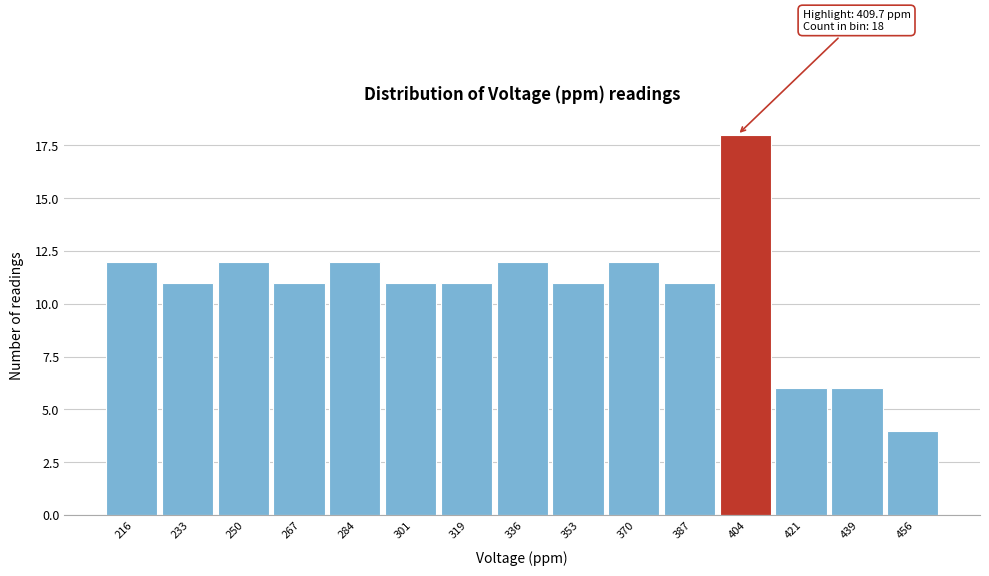

Reading right to left, list all the values displayed in this chart.

456=4	439=6	421=6	404=18	387=11	370=12	353=11	336=12	319=11	301=11	284=12	267=11	250=12	233=11	216=12